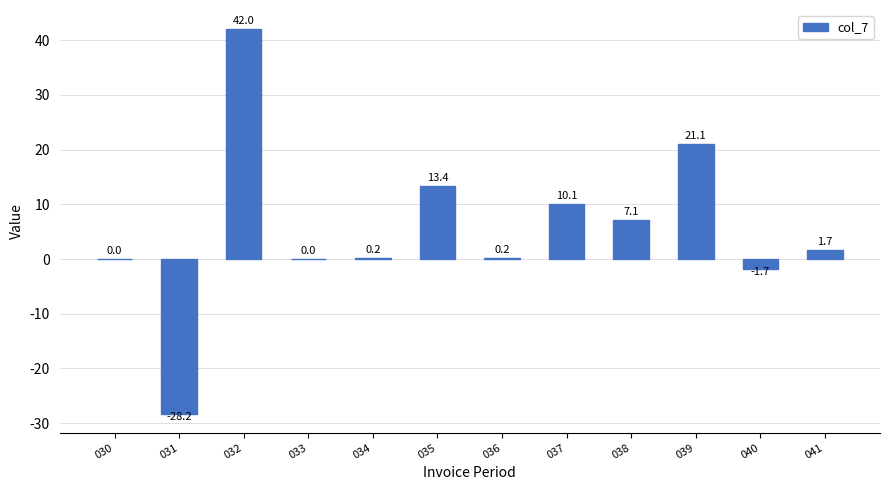

What is the sum of the values at 032 and 030?

42.0